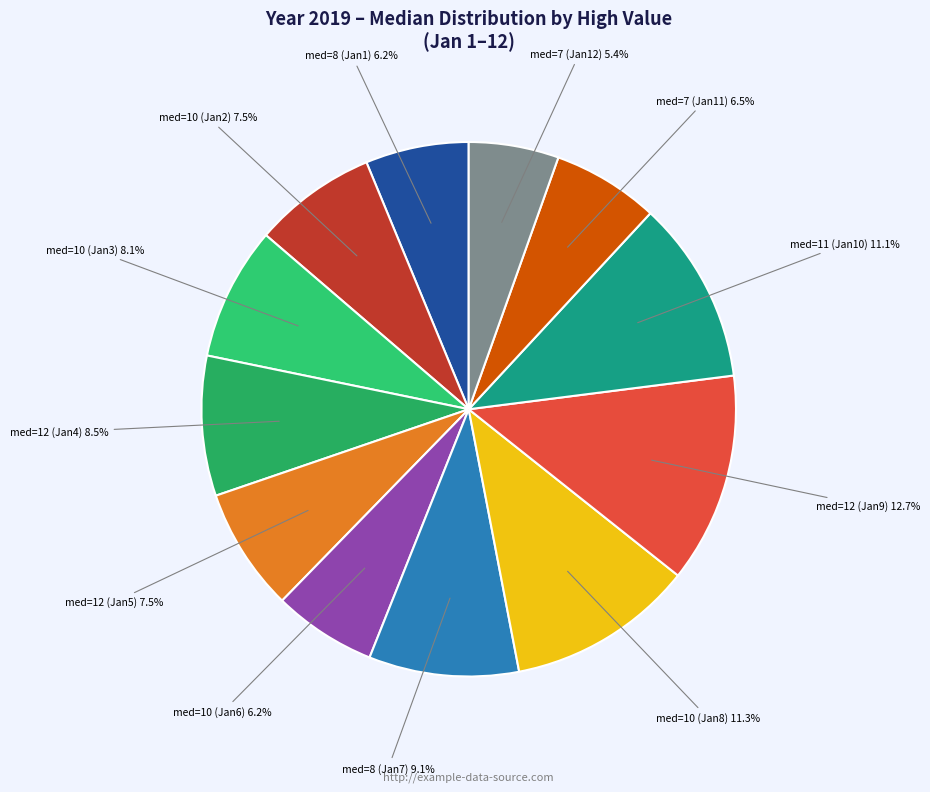

What is the smallest slice in the pie chart?

7